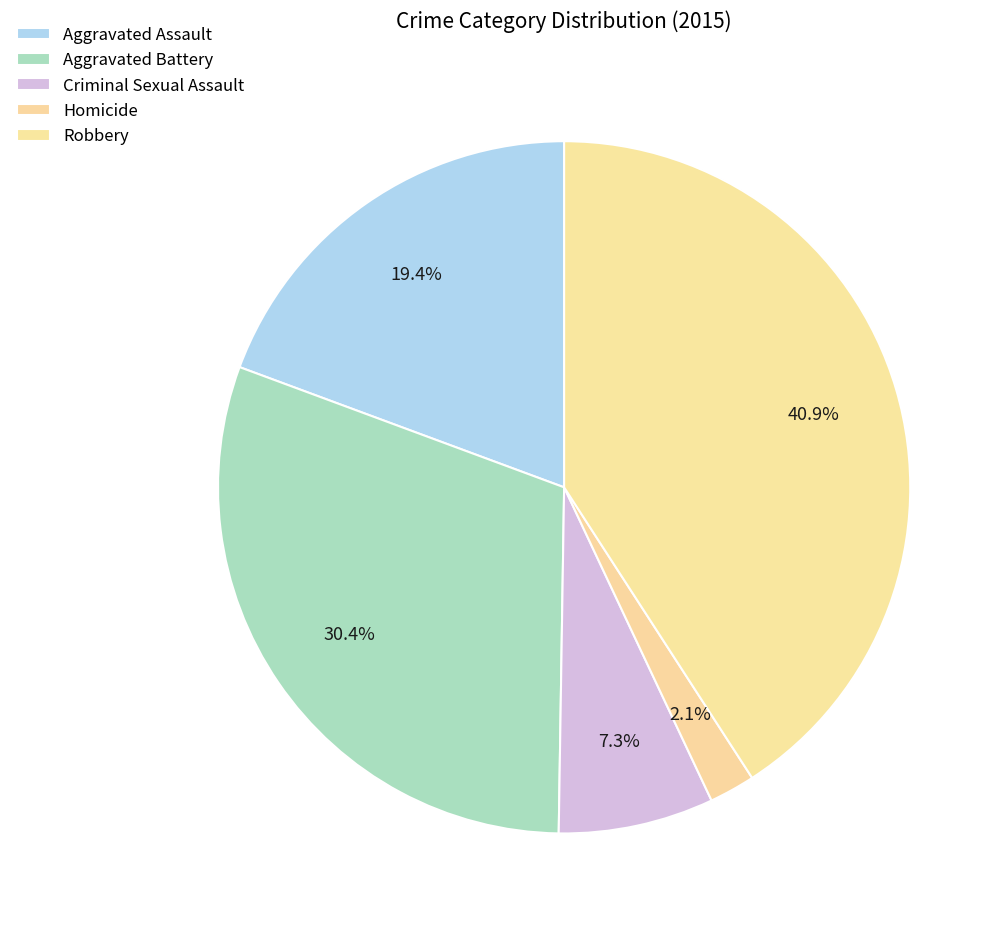

Count the number of slices in the pie.

5